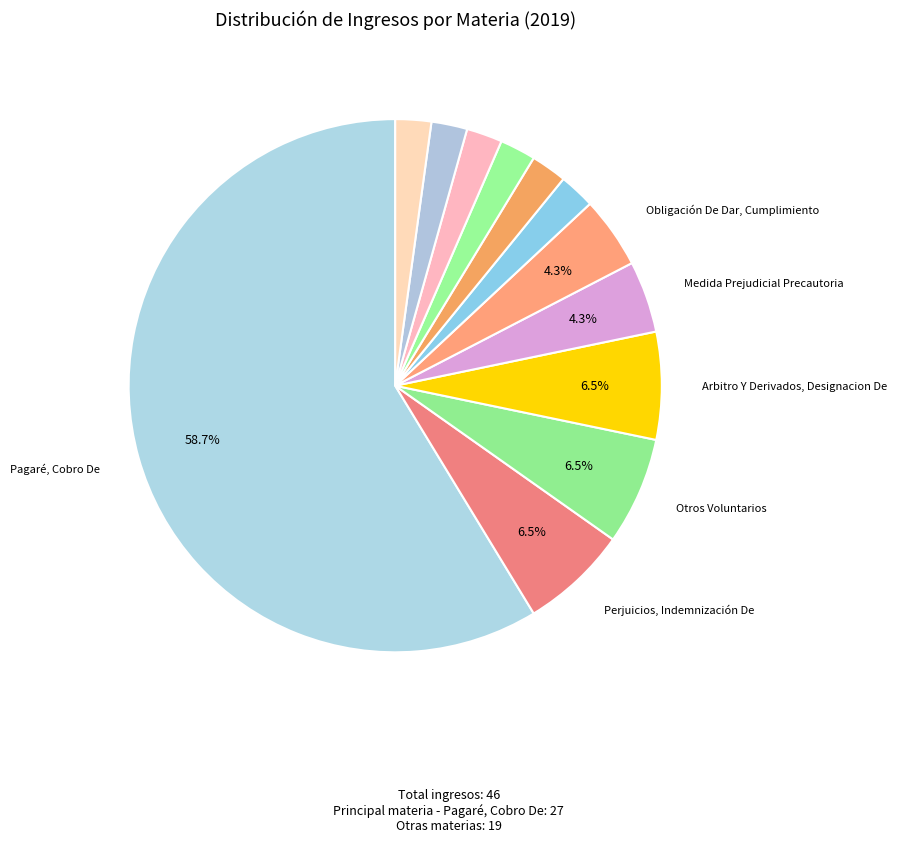

Count the number of slices in the pie.

12